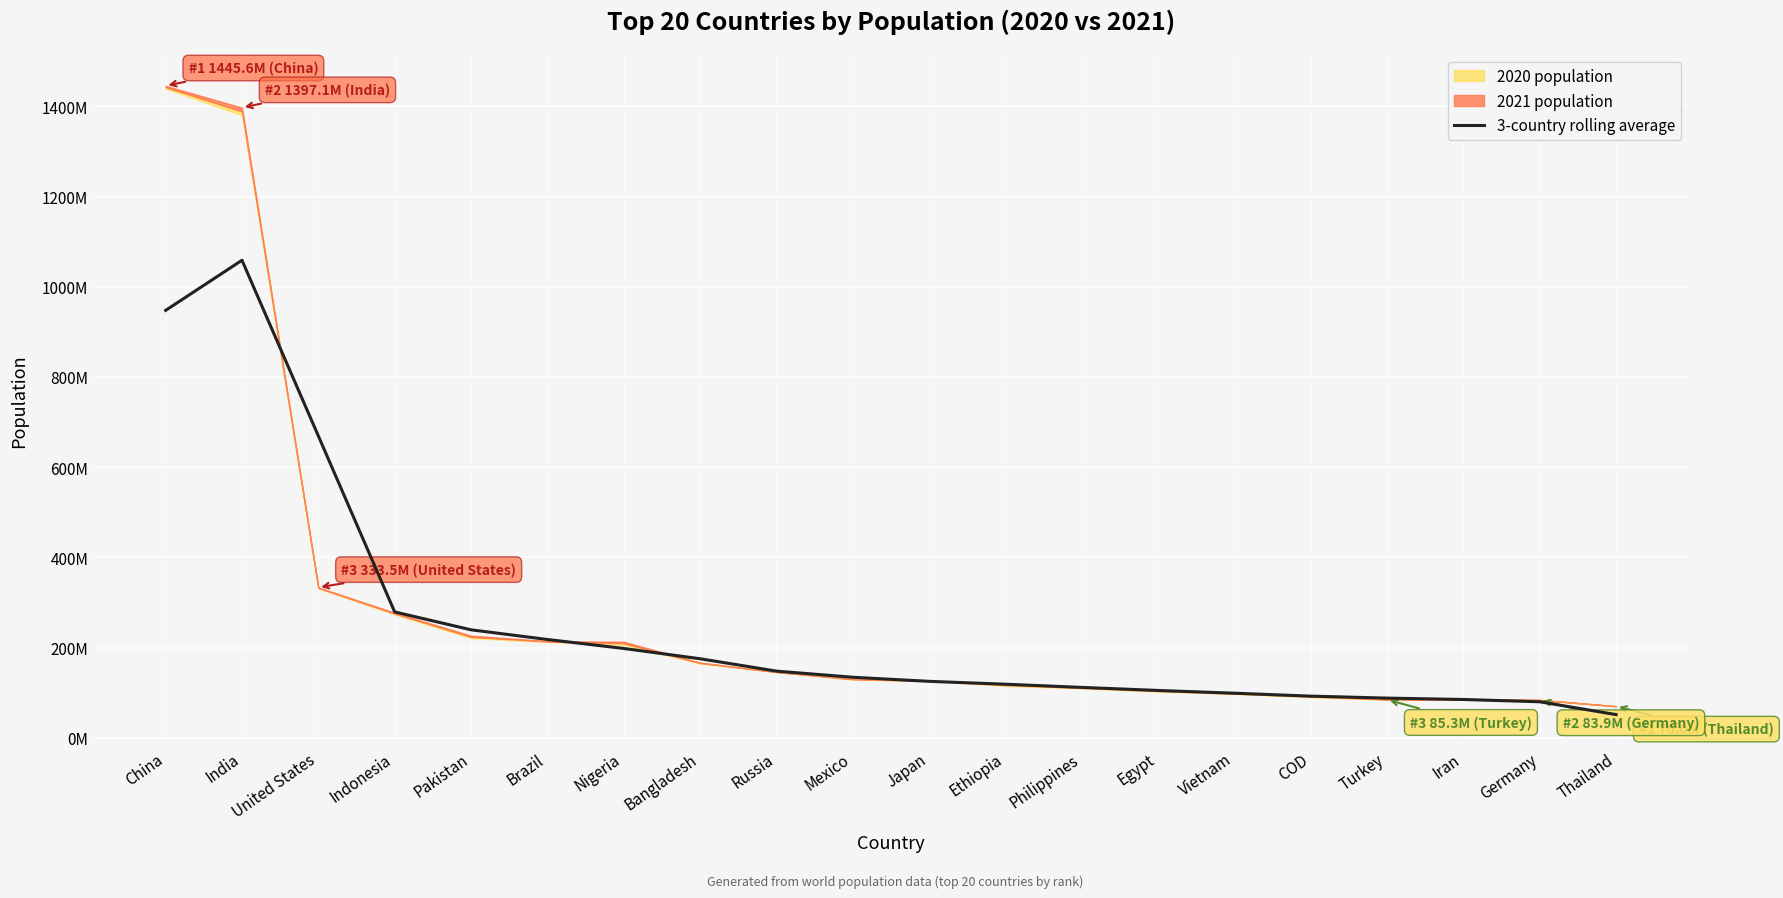

Where is the data nearest to the value 555011916?

United States